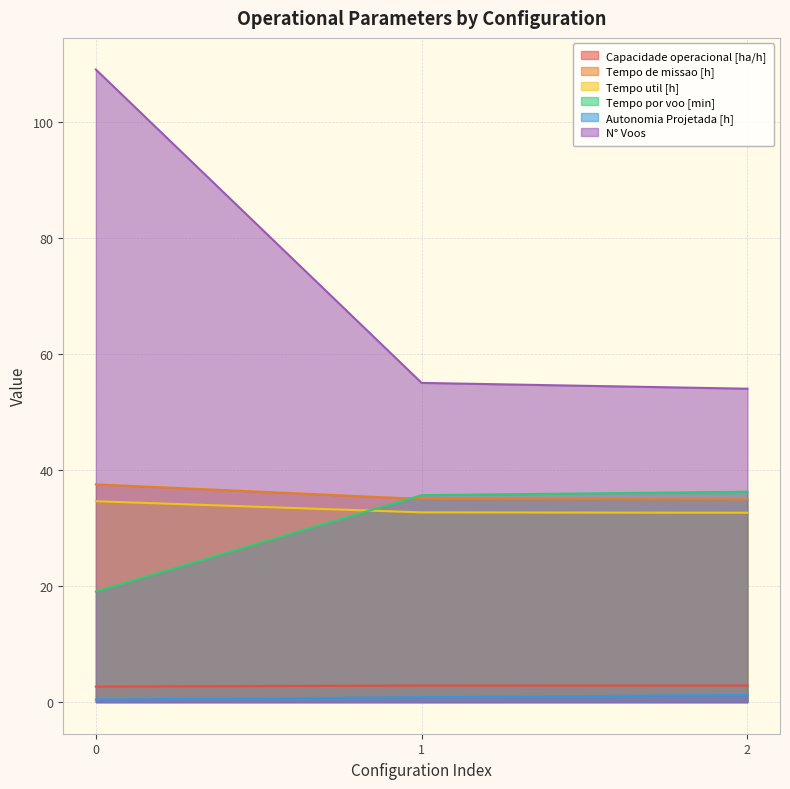

Reading right to left, extract all data points from this chart.

Capacidade operacional [ha/h]: 2.9	2.9	2.7
Tempo de missao [h]: 34.9	35.0	37.5
Tempo util [h]: 32.6	32.7	34.6
Tempo por voo [min]: 36.2	35.7	19.1
Autonomia Projetada [h]: 1.2	0.8	0.4
N° Voos: 54.0	55.0	109.0